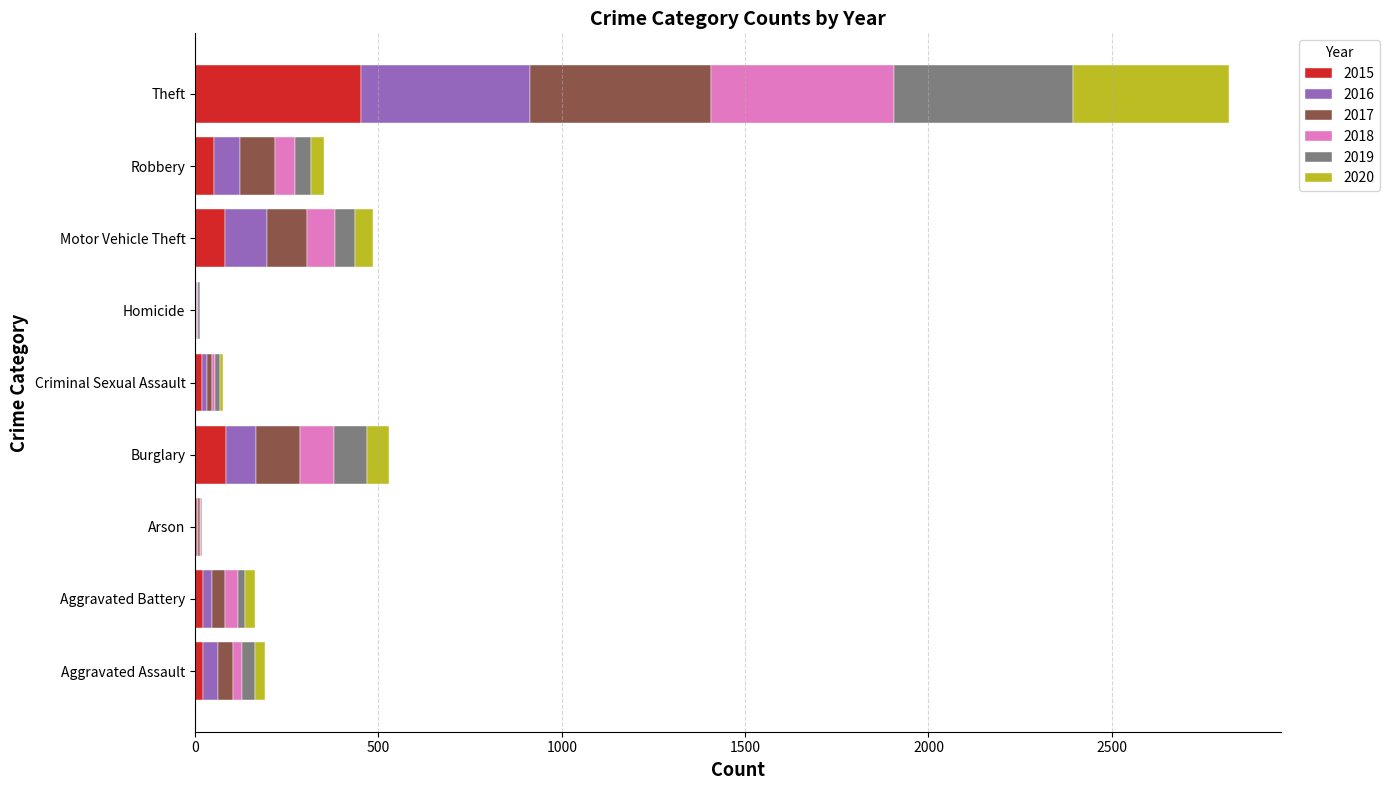

What is the highest value of the 2015 series?

453